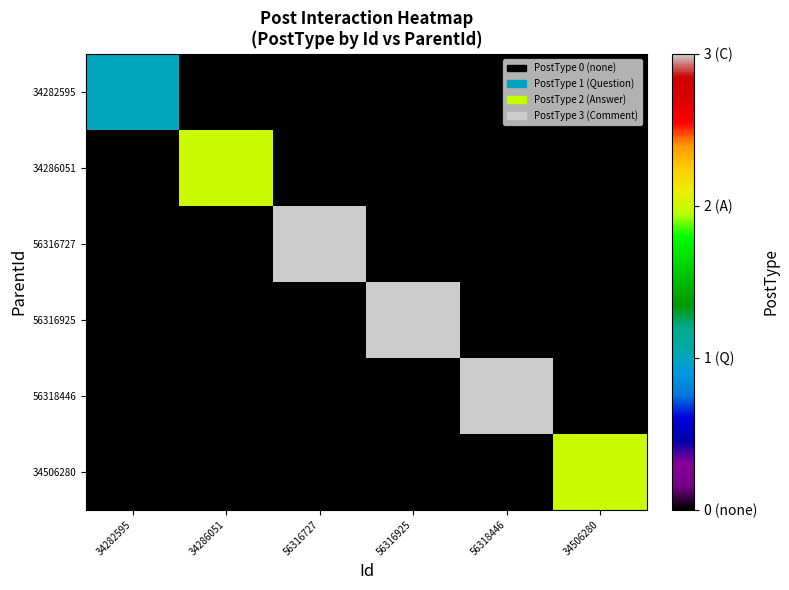

What is the greatest value displayed?

3